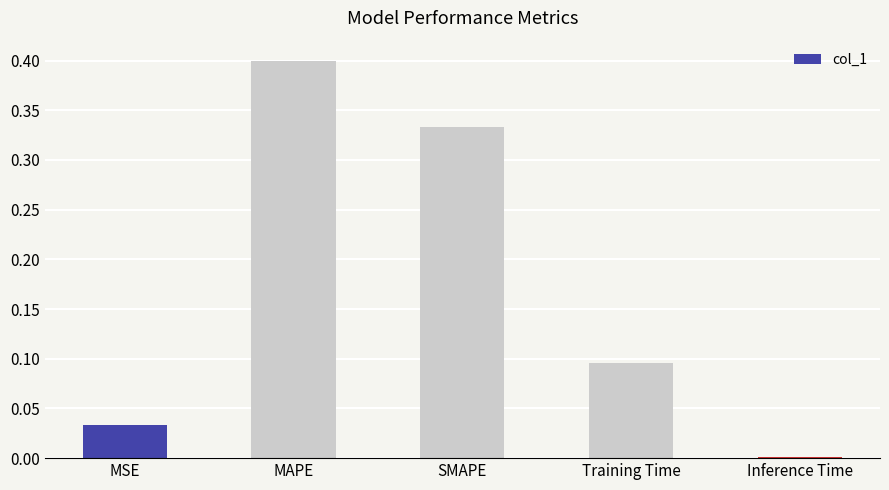

Are the bars grouped side by side (vs. stacked)?

No